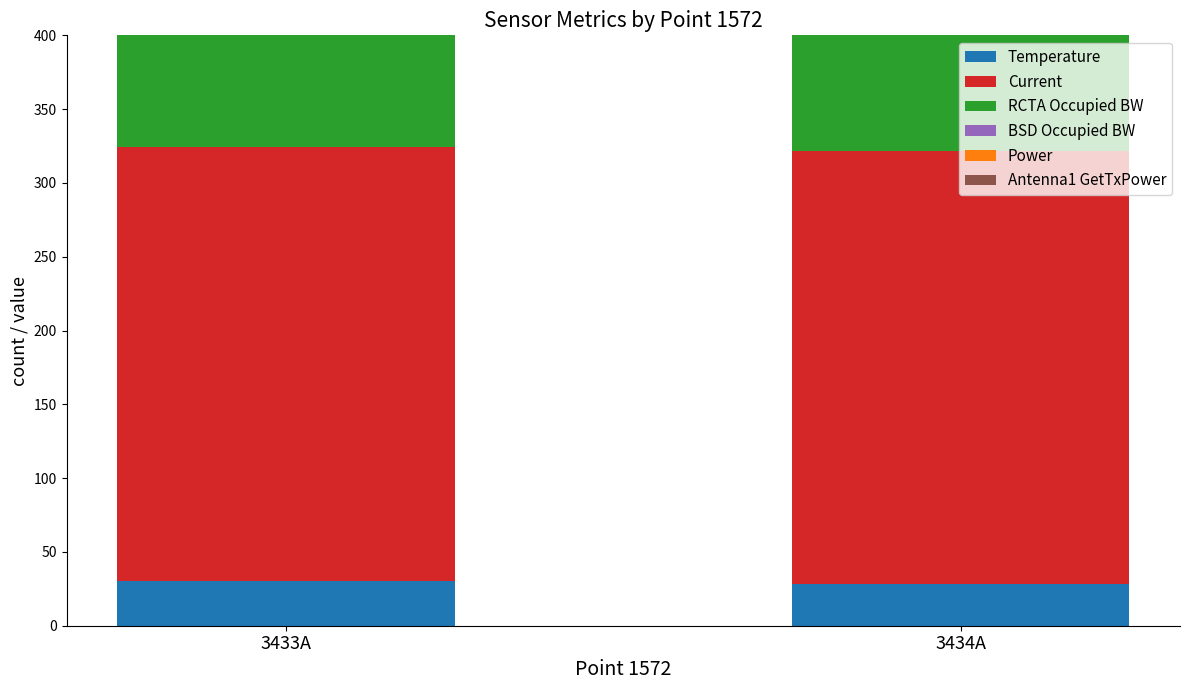

True or false: BSD Occupied BW has a value of 84.2 at 3433A.

True